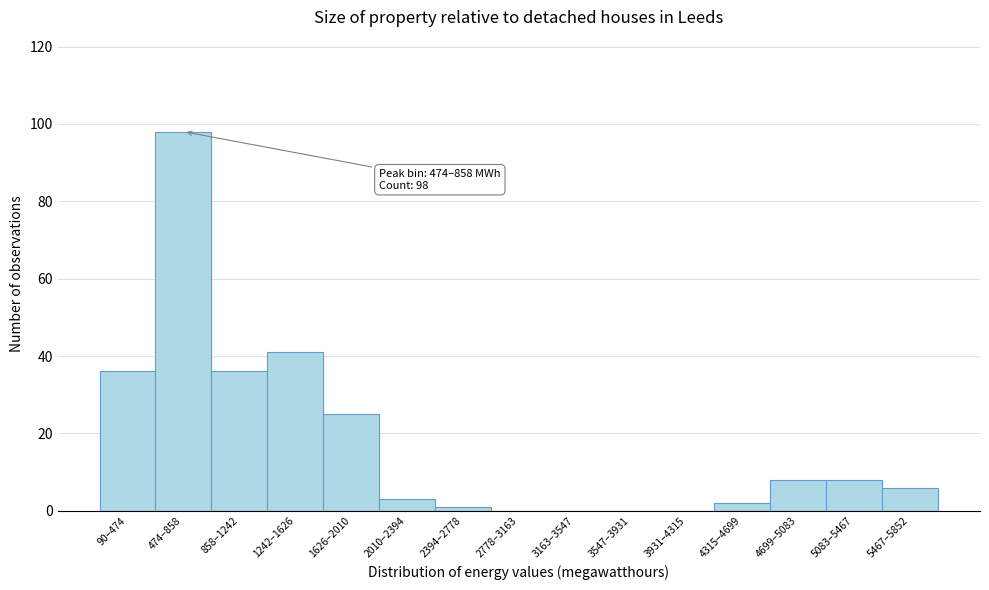

Reading left to right, what are all the values shown in this chart?

90–474=36	474–858=98	858–1242=36	1242–1626=41	1626–2010=25	2010–2394=3	2394–2778=1	2778–3163=0	3163–3547=0	3547–3931=0	3931–4315=0	4315–4699=2	4699–5083=8	5083–5467=8	5467–5852=6